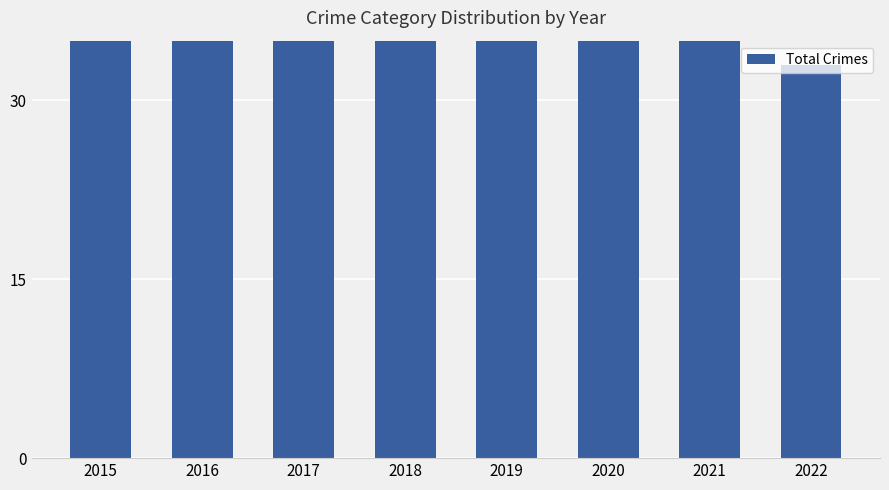

Reading left to right, what are all the values shown in this chart?

39	45	44	42	43	37	59	33